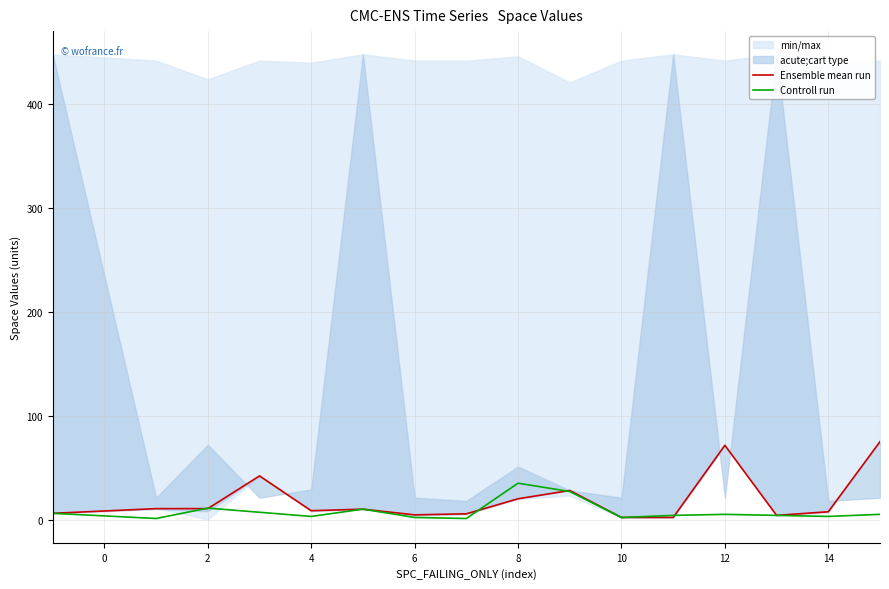

What is the total value across all series at 10?

6.5